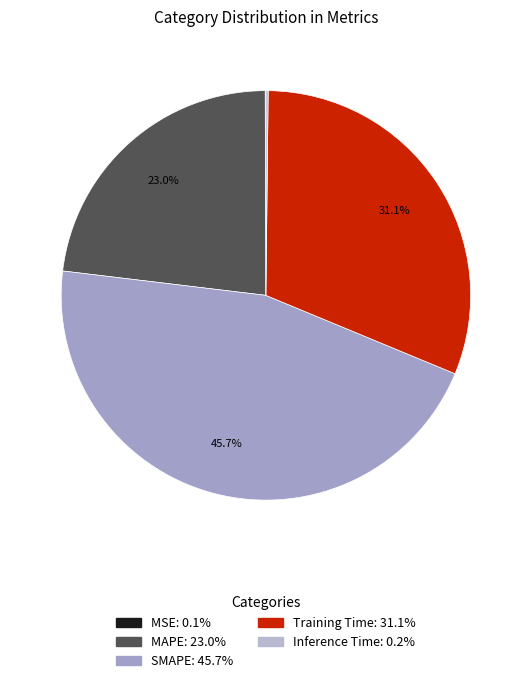

To the nearest percent, what is the difference between the MAPE and Inference Time slice percentages?

23%